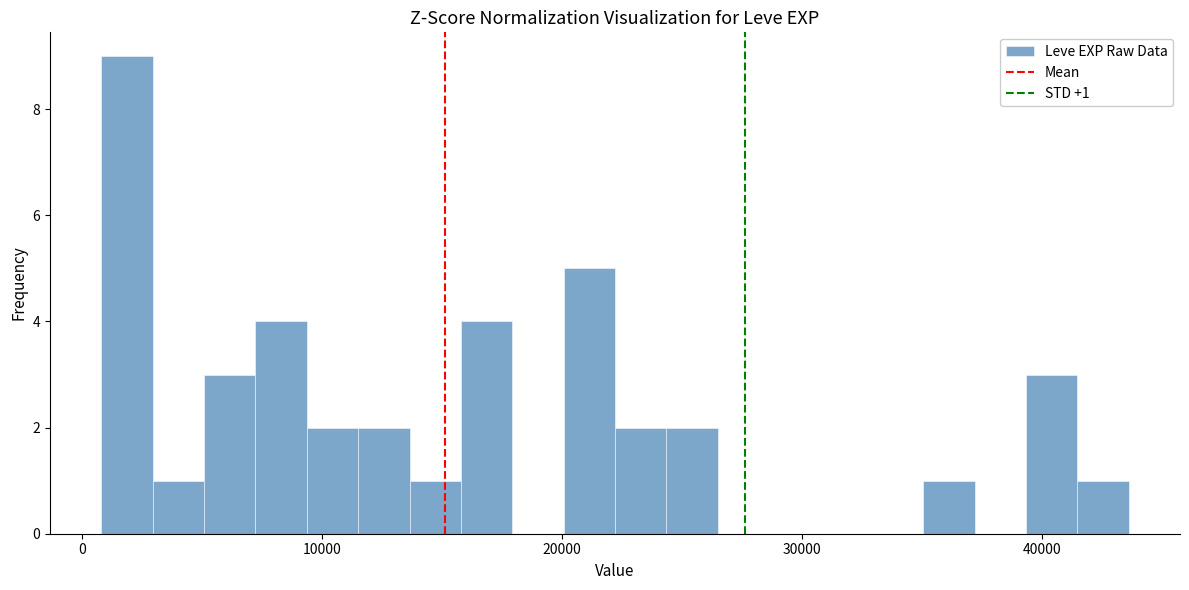

Read against the x-axis, roughly where is the centre of the tallest bar?

2000